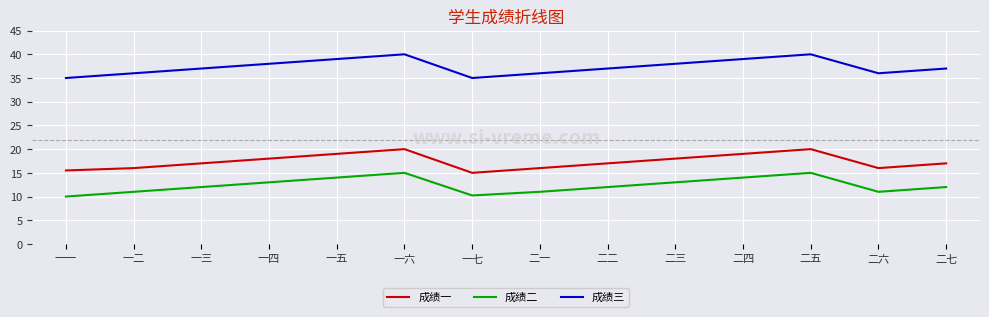

Rank the series by their maximum value, from lowest to highest.

成绩二, 成绩一, 成绩三